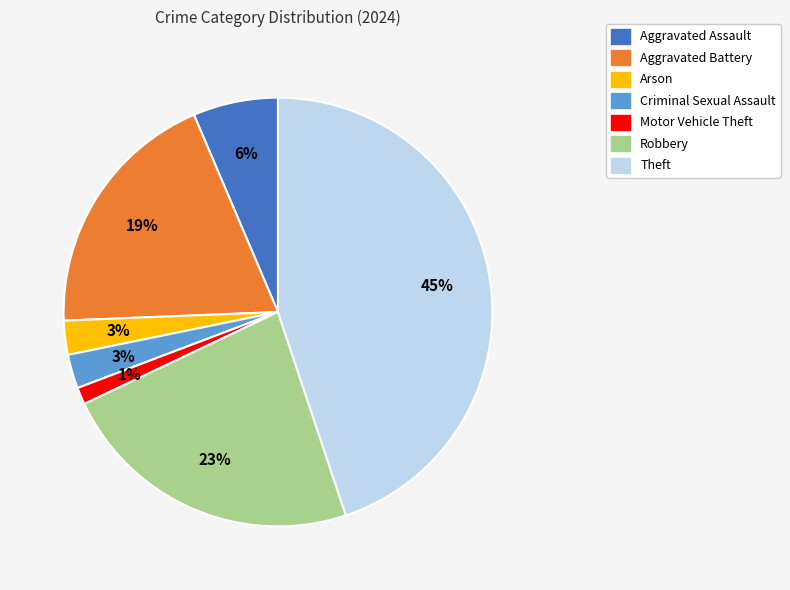

To the nearest percent, what is the difference between the largest and smallest slice percentages?

44%